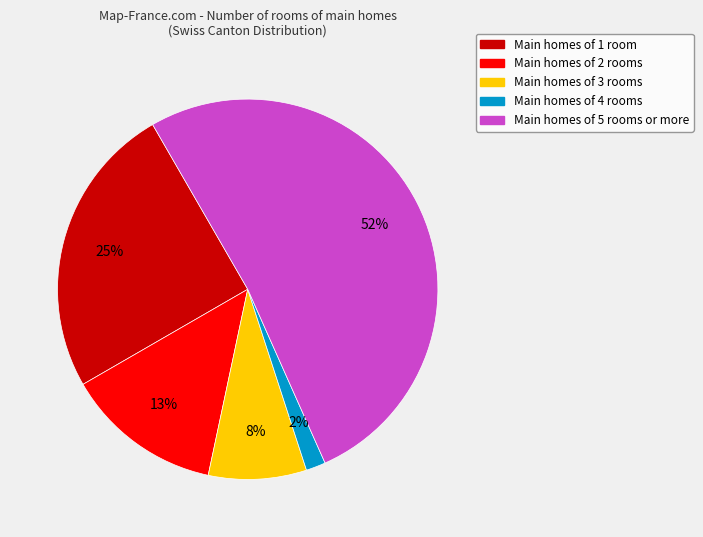

What percentage is the Main homes of 4 rooms slice, to the nearest percent?

2%